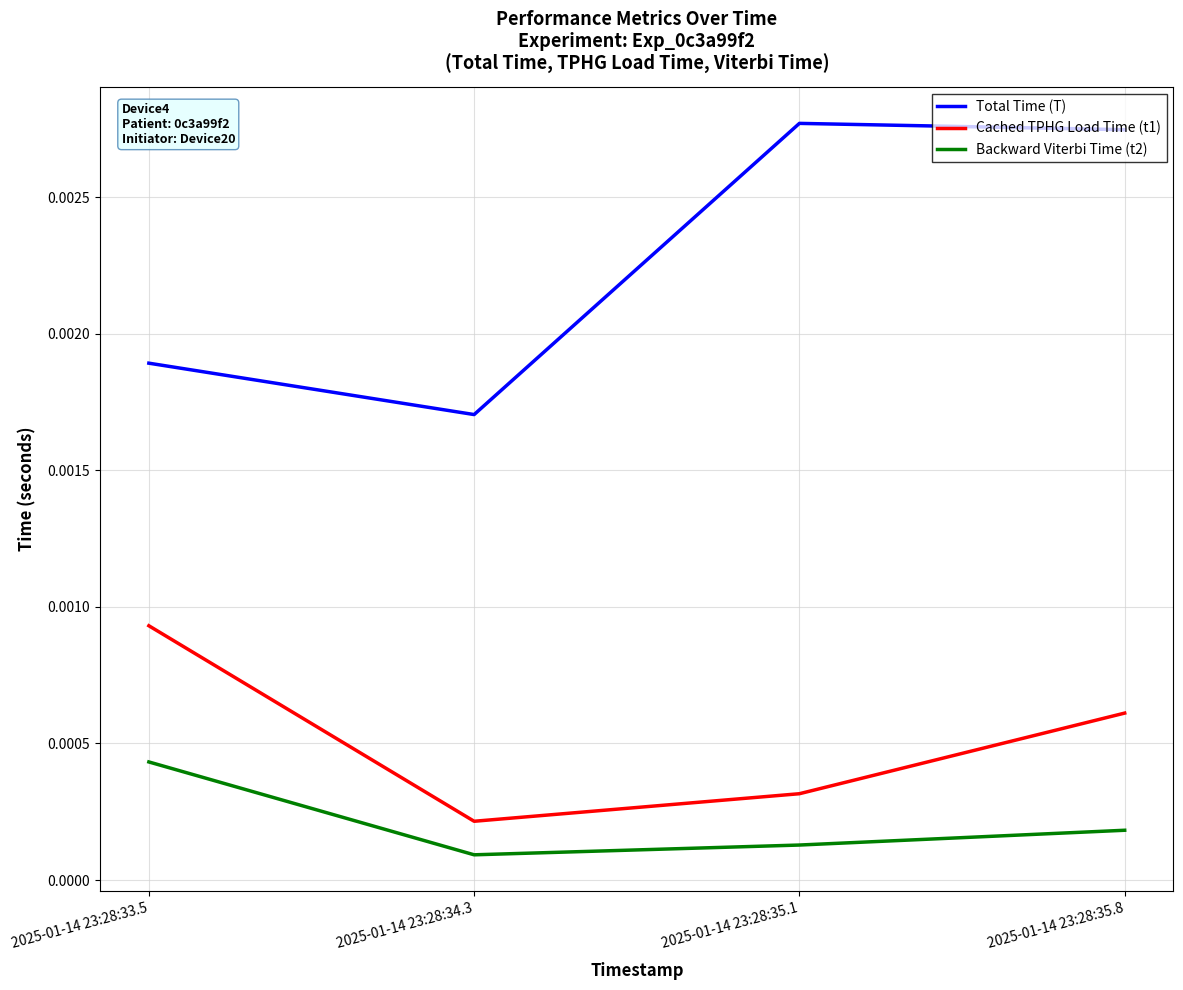

How many Backward Viterbi Time (t2) values are between 0 and 1?

4